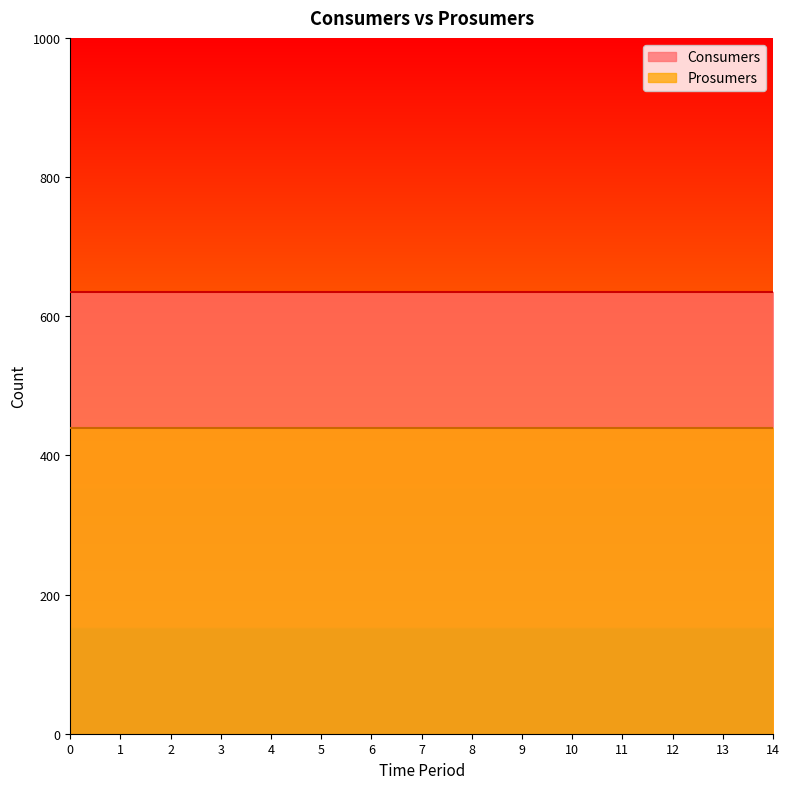

What are all the series names shown in the legend?

Consumers, Prosumers